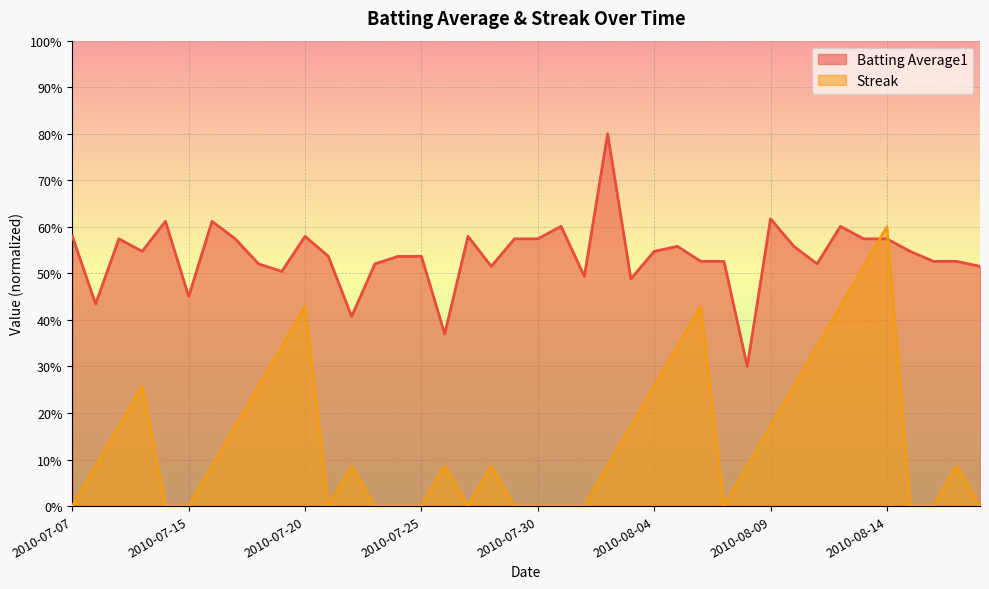

At 2010-08-04, list the series in order from largest to smallest.

Batting Average1, Streak